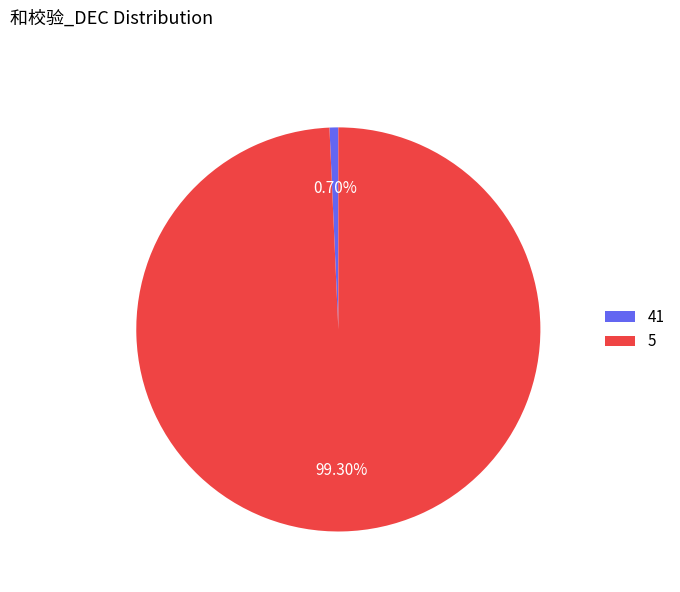

Does any single category account for the majority?

Yes